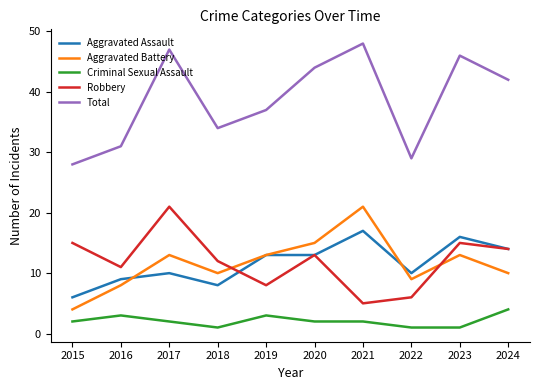

What is the minimum value for Aggravated Assault?

6